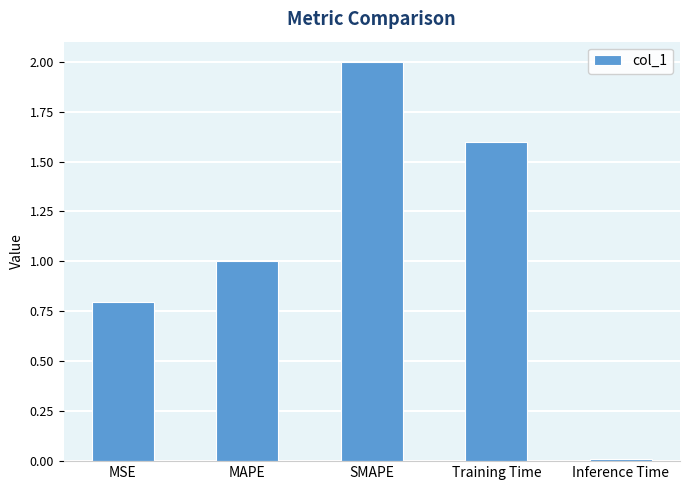

Which label corresponds to the smallest value in the chart?

Inference Time